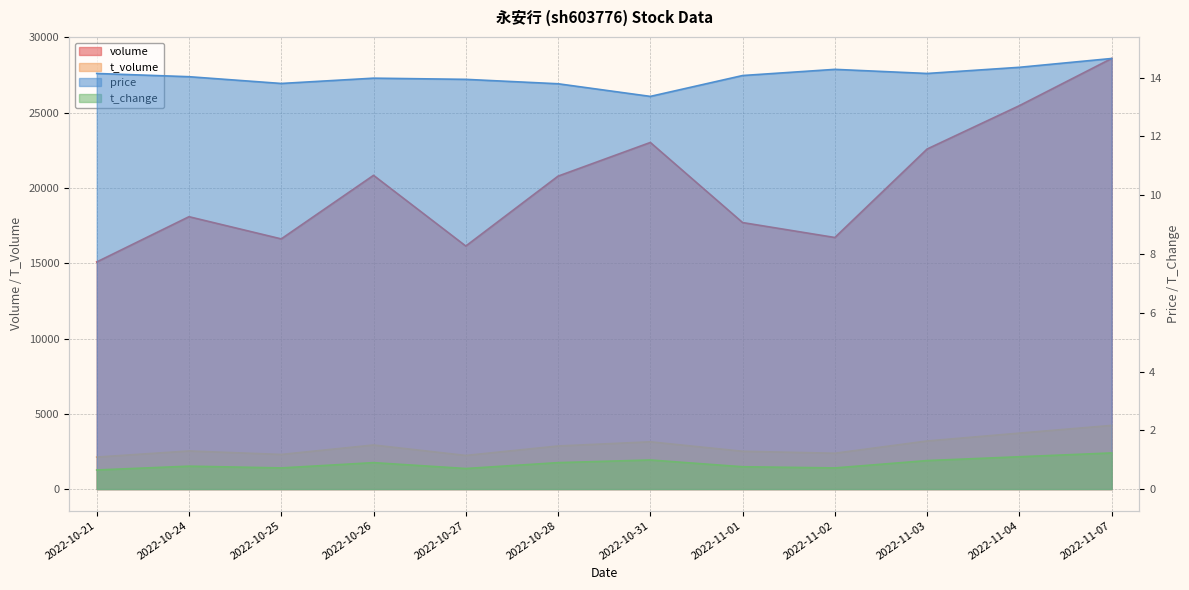

True or false: t_volume and t_change cross at least once.

False